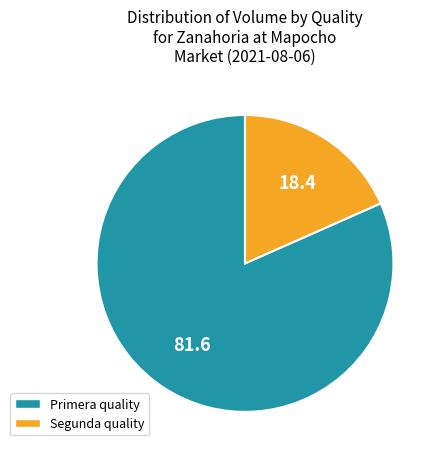

The Segunda slice represents 18% of the pie. True or false?

True